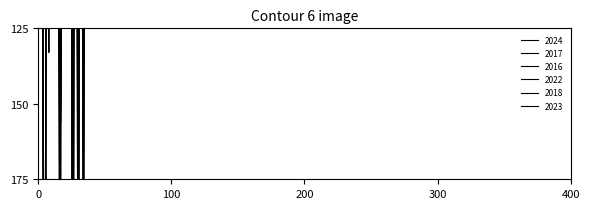

Reading right to left, transcribe all the data shown in this chart.

2024: 61	10	9	5	208	70	10	38	252	11	70	22	301	2	66	9	31	20	56	15	19	137	170	46	9	13	57	35	9	9	133	37	27	407	174	50	10	26	47
2017: 42	12	3	2	224	71	9	24	292	19	70	25	389	3	35	9	31	23	57	8	8	156	138	44	8	18	69	31	6	12	114	56	41	458	236	72	24	15	52
2016: 37	12	1	3	203	72	6	21	325	12	77	13	420	2	36	7	20	40	53	9	21	143	145	30	9	12	76	32	7	9	95	41	42	448	247	46	18	20	71
2022: 23	7	6	2	178	76	7	23	256	9	55	18	363	3	51	6	28	13	50	10	43	151	156	43	5	19	67	34	6	8	100	48	35	342	196	40	19	25	60
2018: 35	8	8	1	168	75	12	16	337	3	45	17	327	1	45	6	22	17	60	15	7	184	134	28	8	10	74	31	6	4	100	73	31	403	214	58	15	14	71
2023: 39	11	4	3	209	96	8	41	265	12	40	22	348	2	37	10	36	22	53	12	11	130	218	77	16	22	83	23	10	15	79	36	39	382	172	59	17	28	53